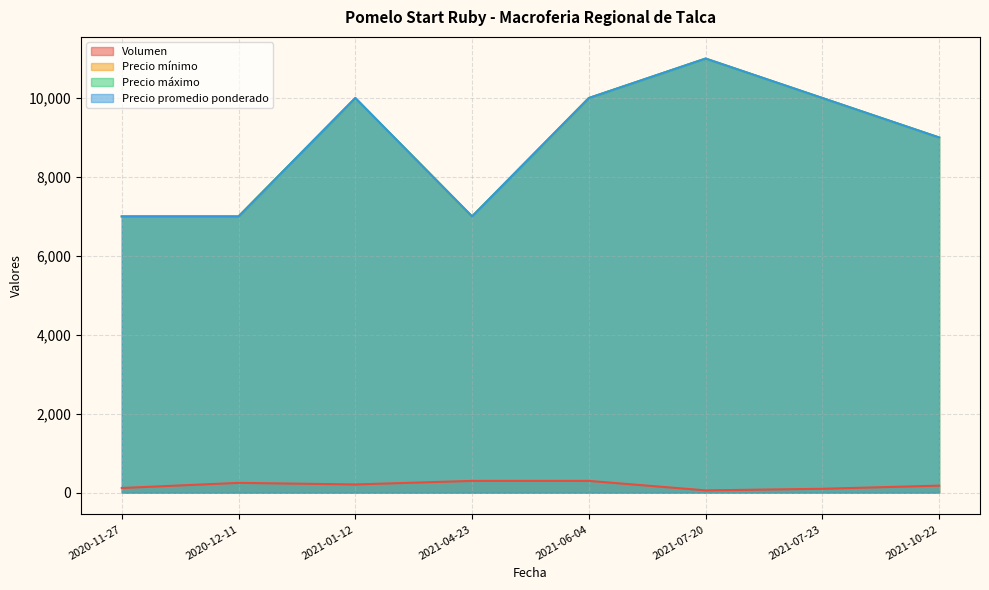

What are all the series names shown in the legend?

Volumen, Precio mínimo, Precio máximo, Precio promedio ponderado